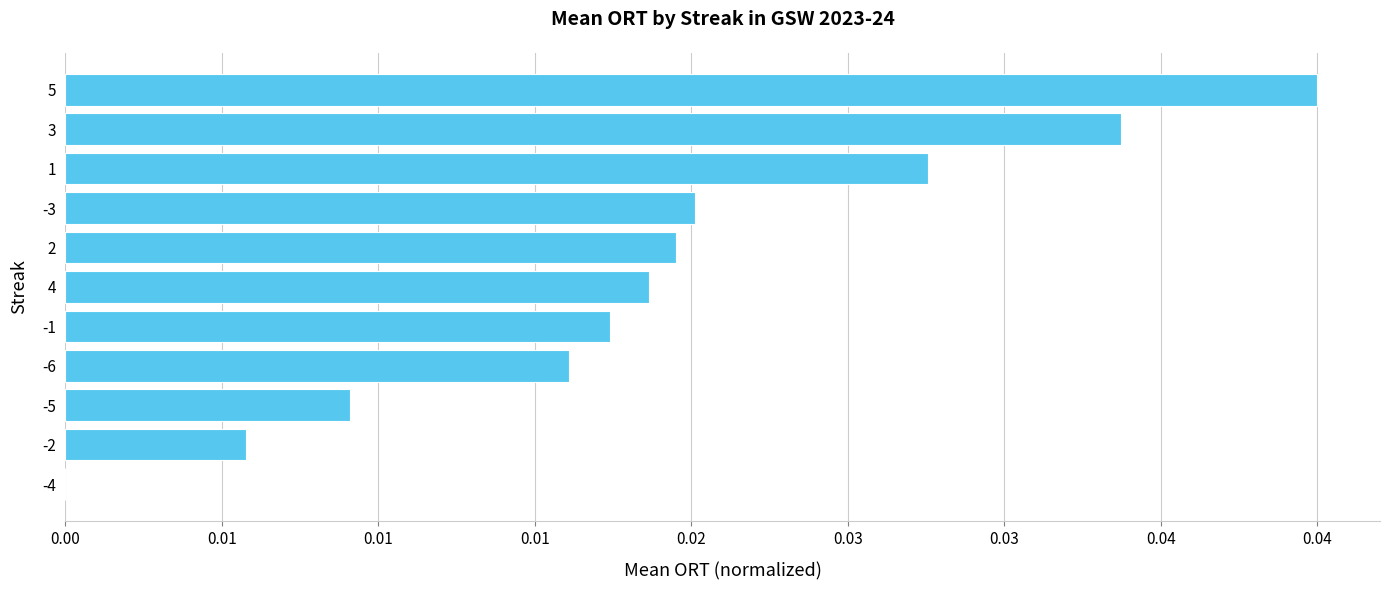

How many bars are there in total?

11